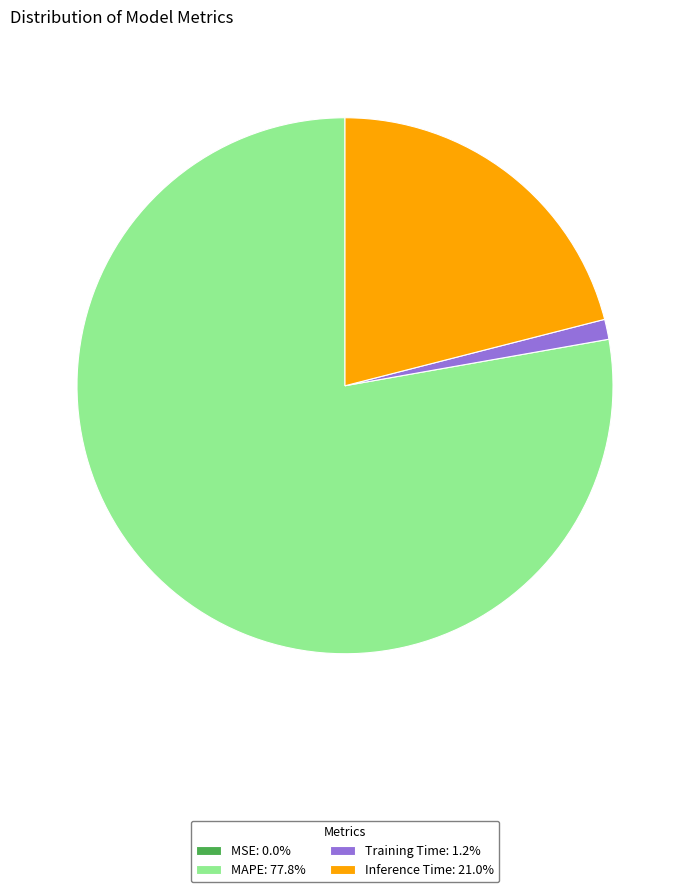

Is Training Time: 1.2% the majority of the pie?

No